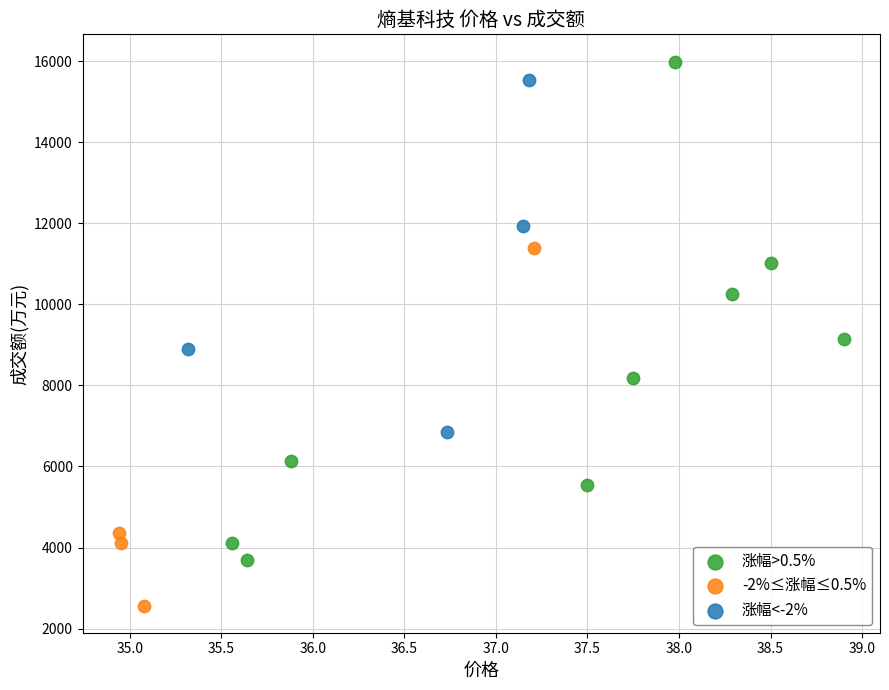

Which series has the largest Y range (max minus min)?

涨幅>0.5%